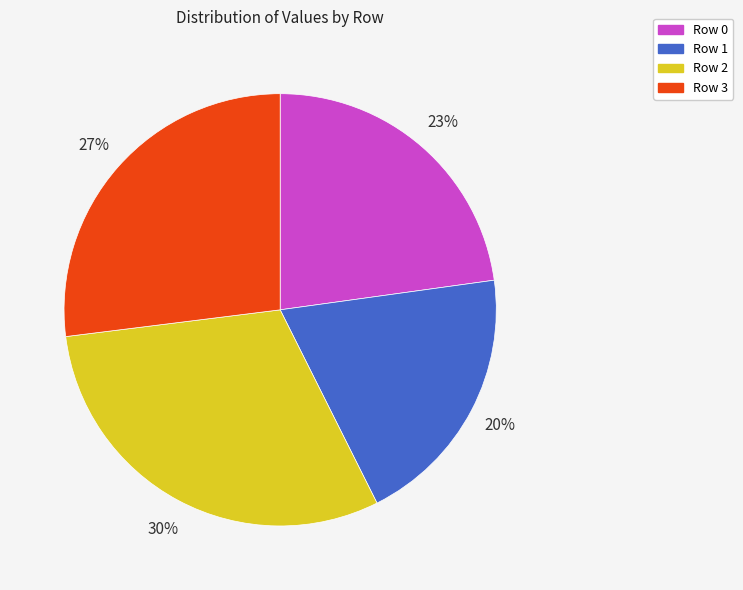

To the nearest percent, what is the average slice percentage?

25%